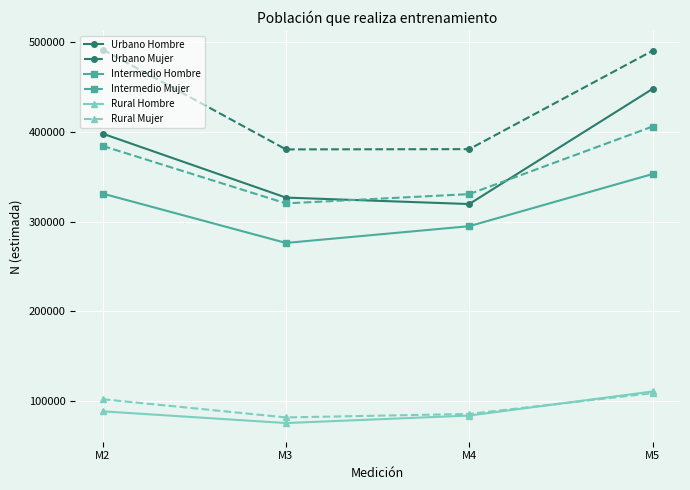

Which series has the largest total across all categories?

Urbano Mujer